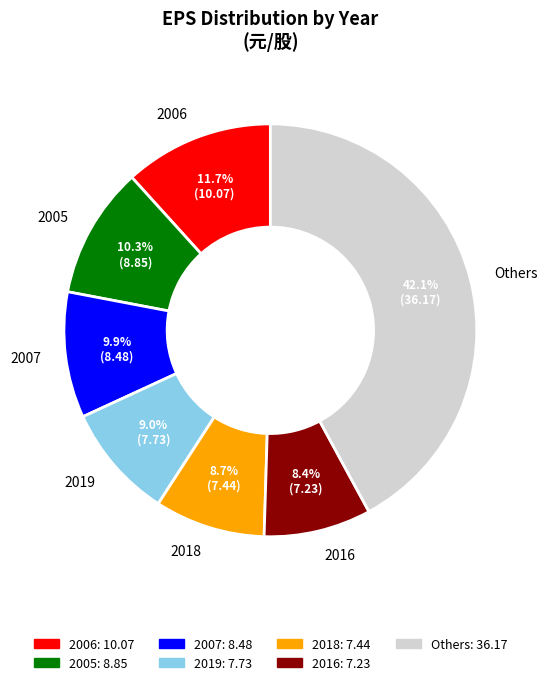

Is 2005 the majority of the pie?

No